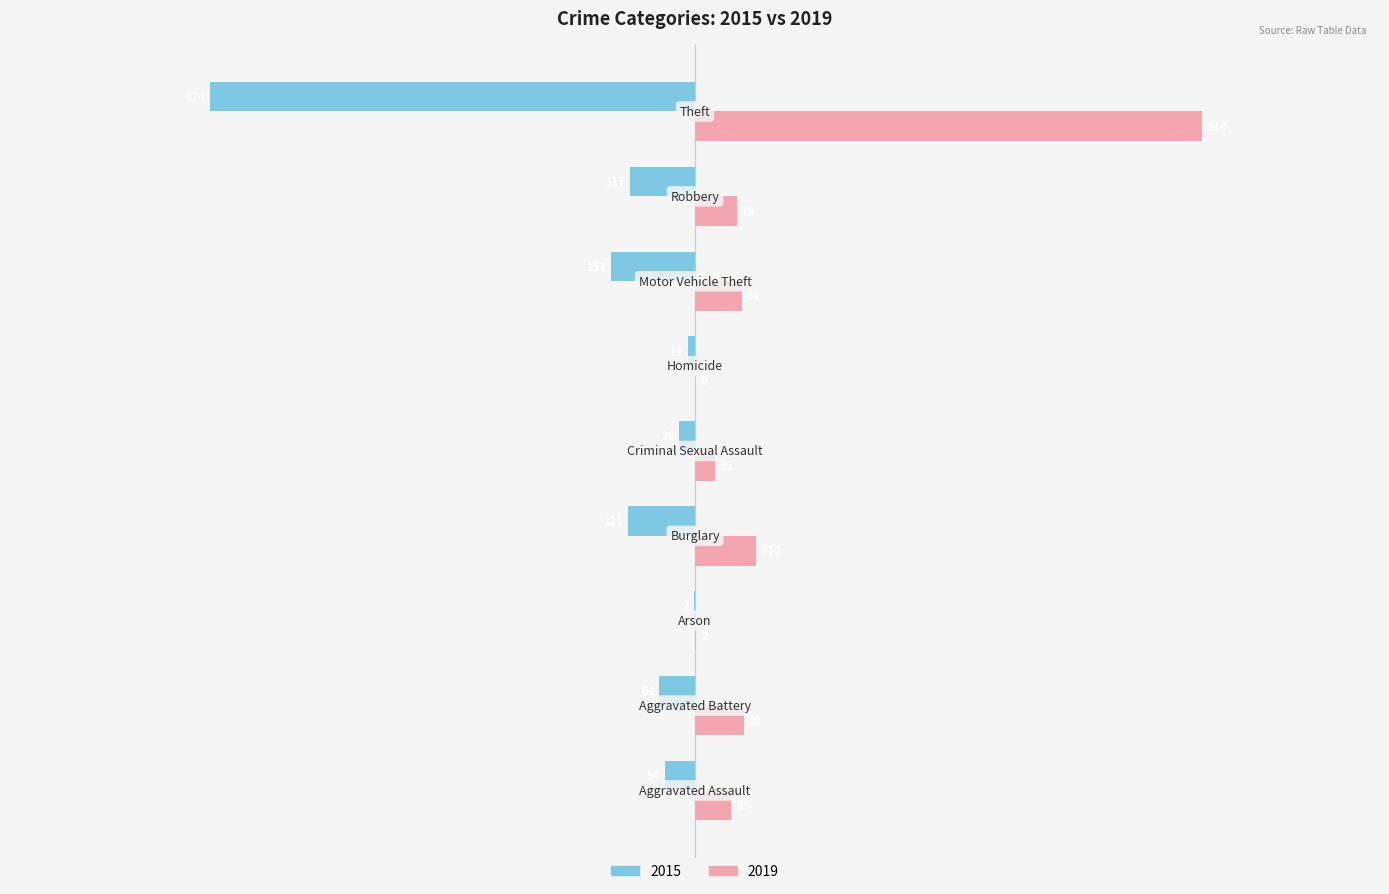

What is the greatest value displayed?

914